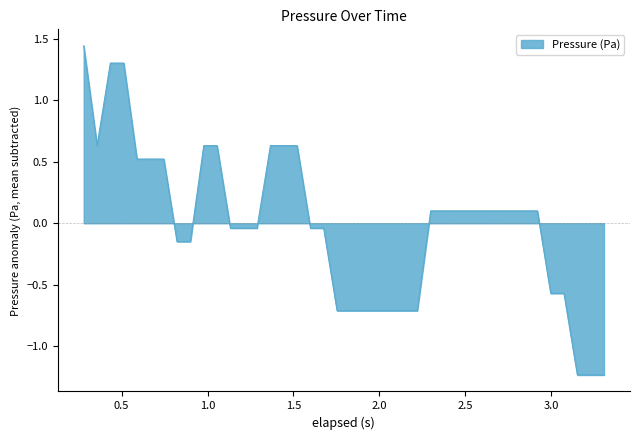

What is the difference between the maximum and minimum values?

2.7